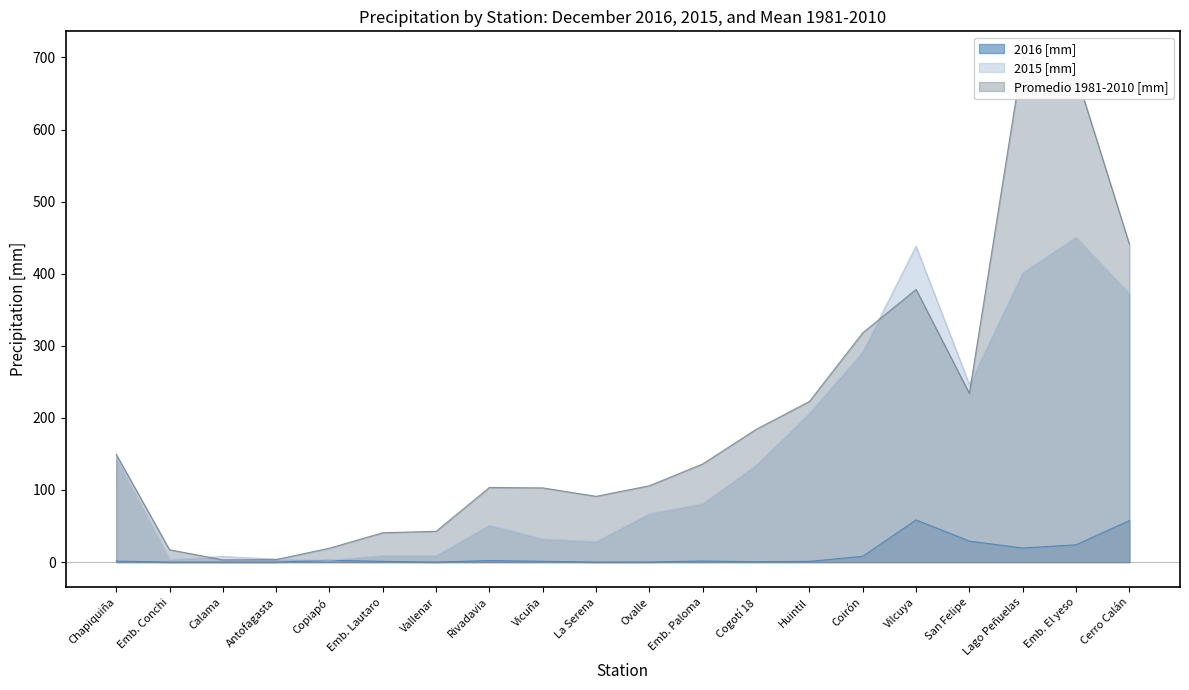

How many distinct data groups are displayed?

3